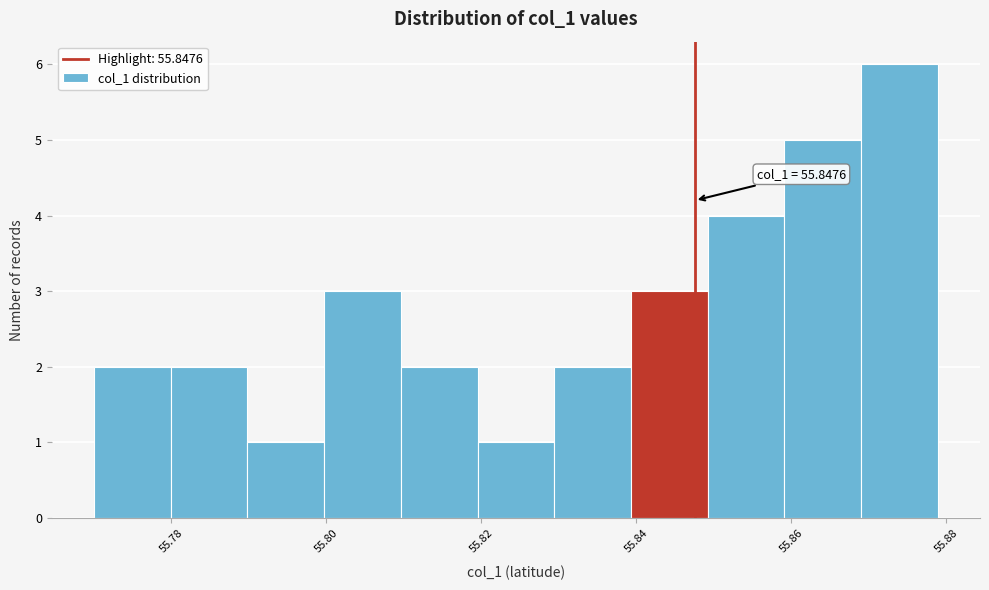

Over which range of the x-axis is the bar tallest?

55.870 to 55.878